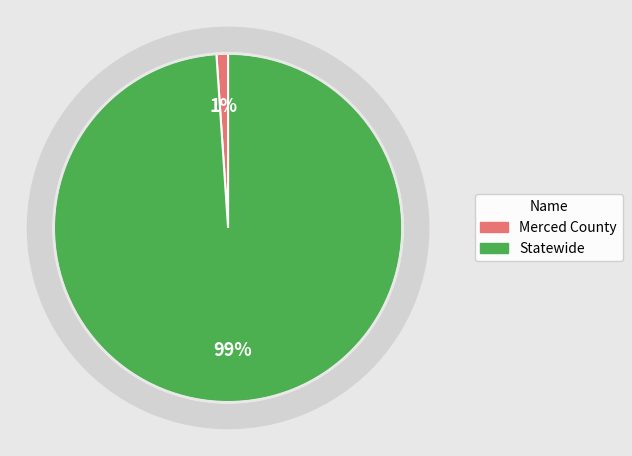

Combined, what portion of the pie is Statewide and Merced County?

100.0%